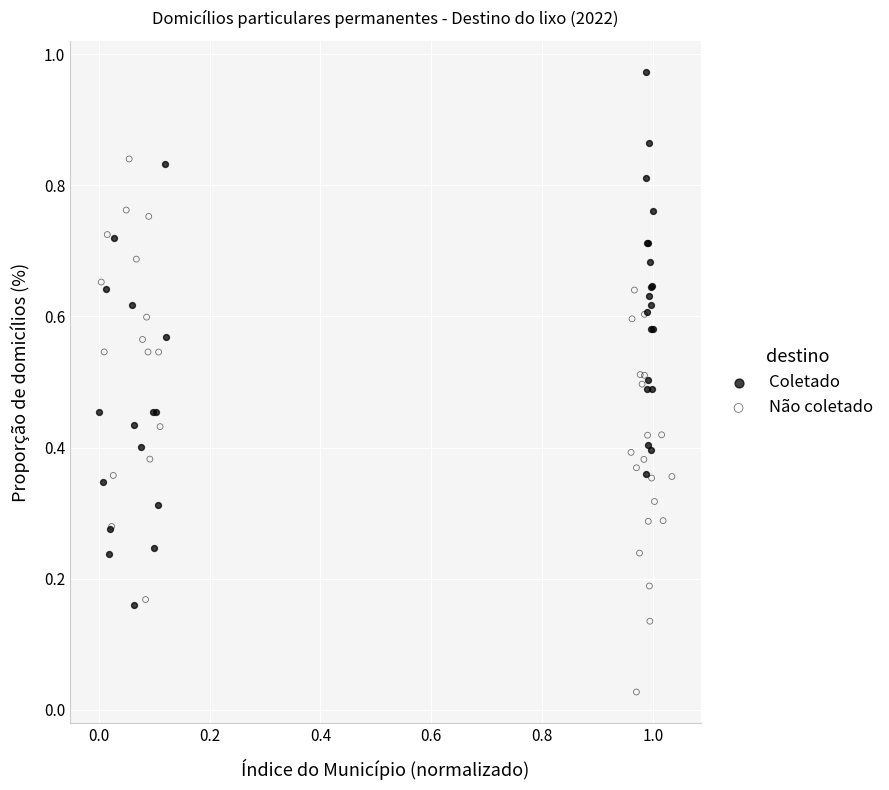

Which series contains the lowest Y value?

Não coletado